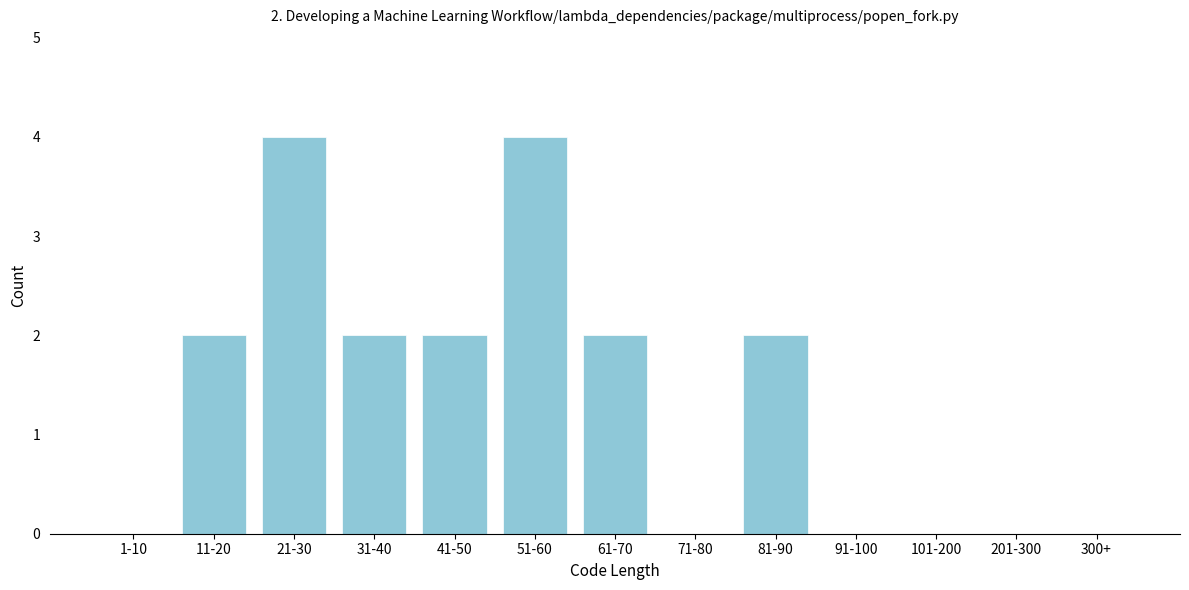

Reading left to right, transcribe all the data shown in this chart.

1-10=0	11-20=2	21-30=4	31-40=2	41-50=2	51-60=4	61-70=2	71-80=0	81-90=2	91-100=0	101-200=0	201-300=0	300+=0